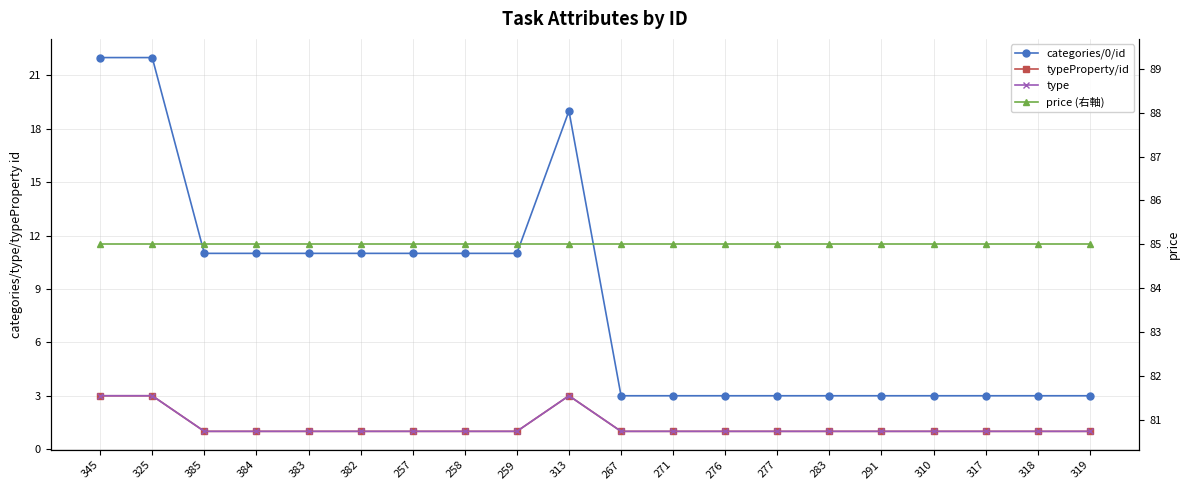

True or false: typeProperty/id and price (右軸) cross at least once.

False